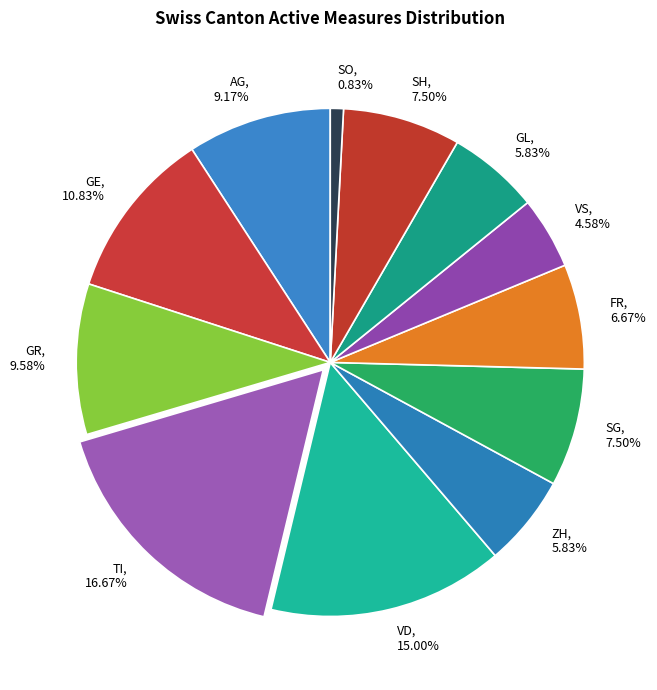

Which category has the smallest portion of the pie?

SO